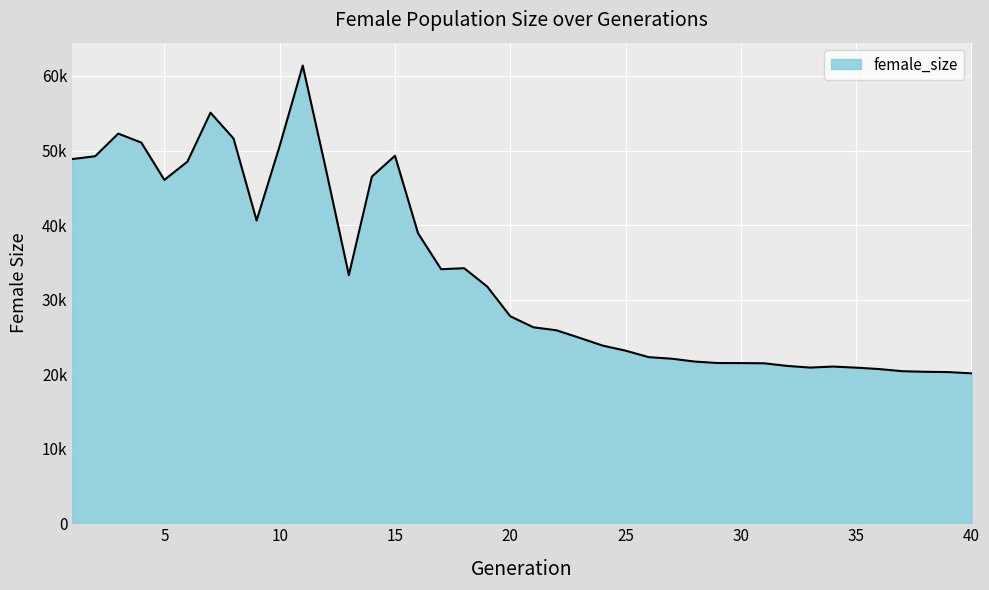

What is the difference between the second highest and minimum values?

34959